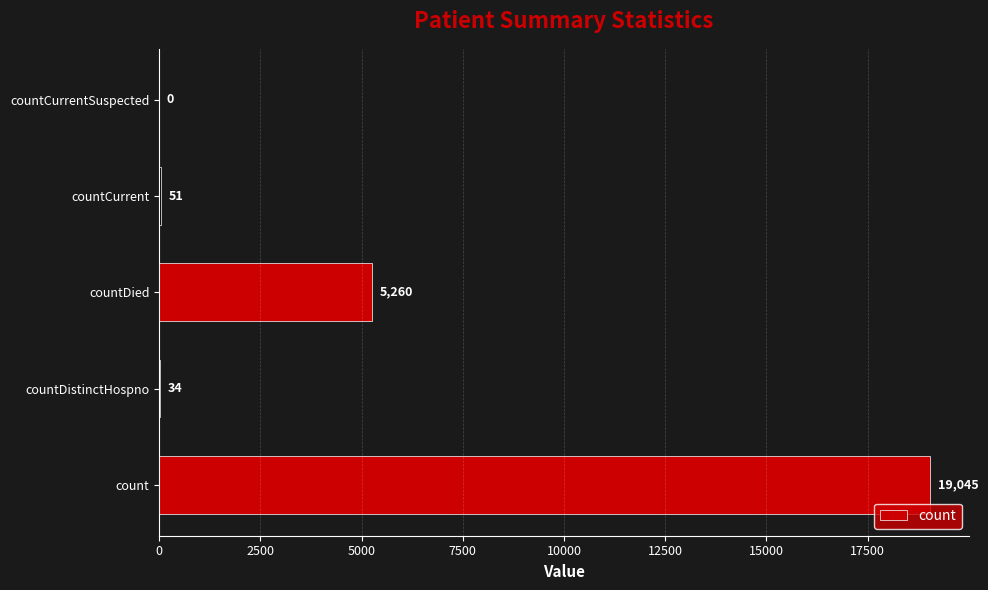

What is the greatest value displayed?

19045